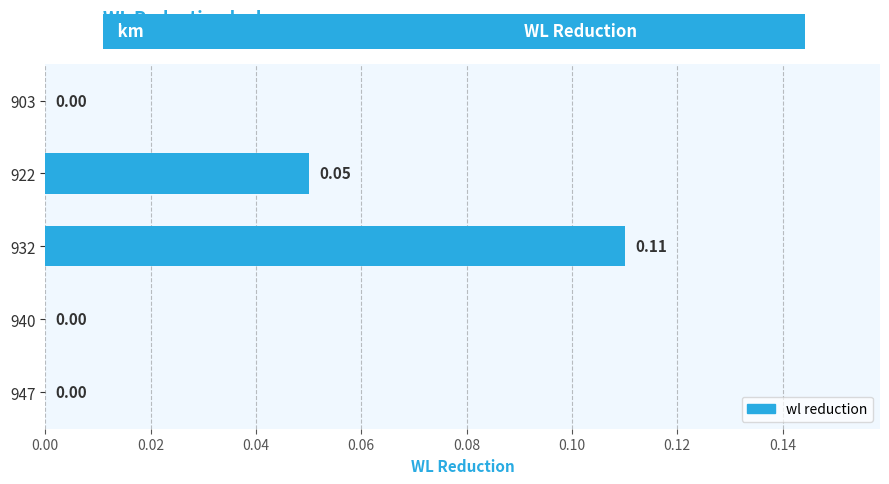

Which has a higher value, 932 or 903?

932